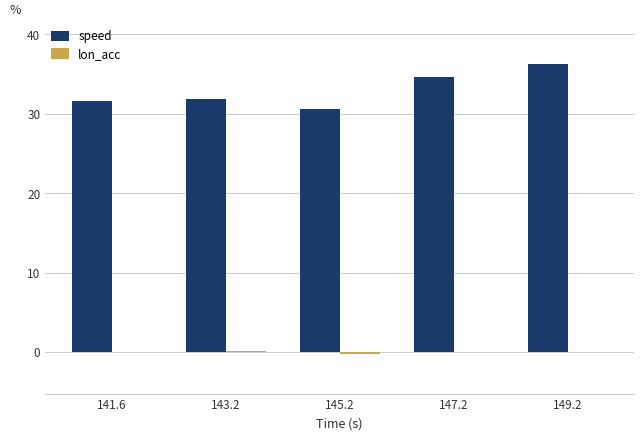

What is the maximum value shown in the chart?

36.3